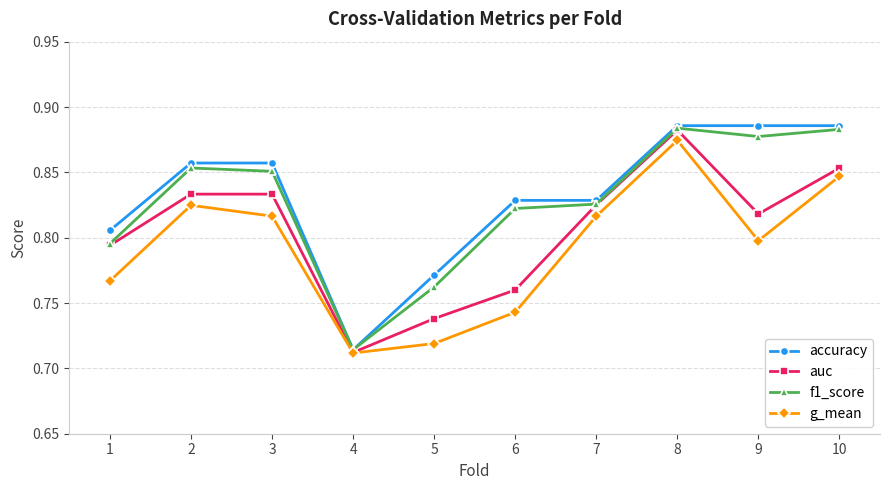

At which category does auc reach its first local valley?

4